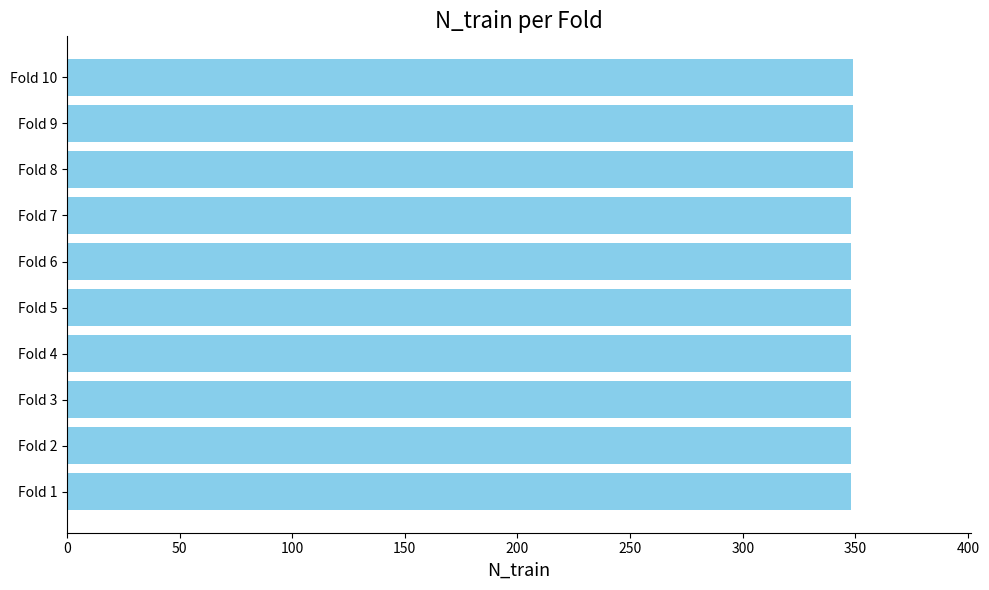

What is the greatest value displayed?

349